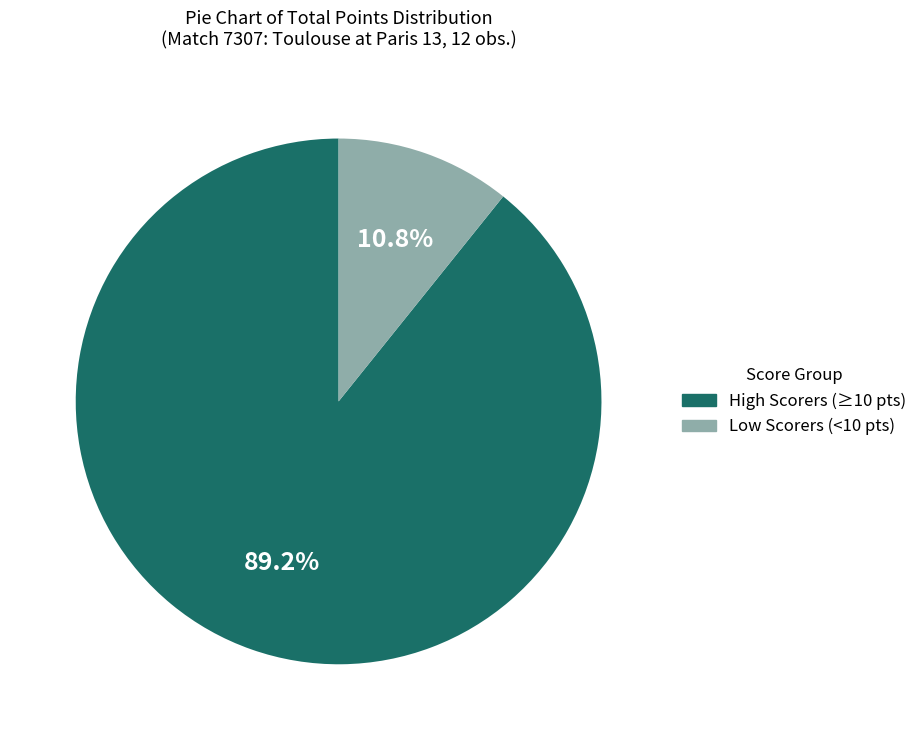

Does any single category account for the majority?

Yes